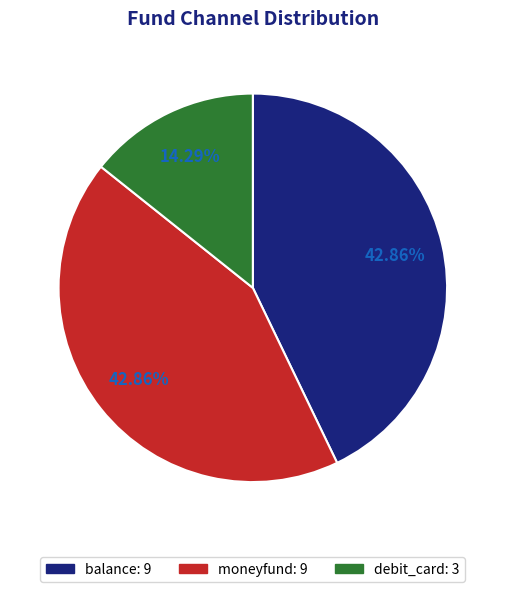

What is the smallest slice in the pie chart?

debit_card